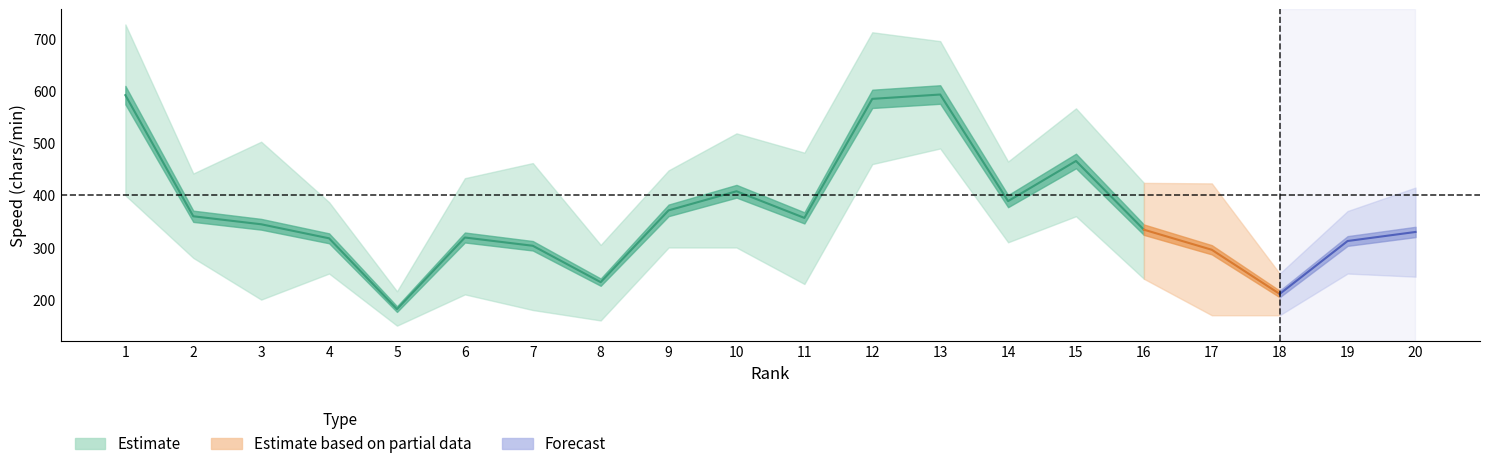

At which label is Средняя closest to 387?

14